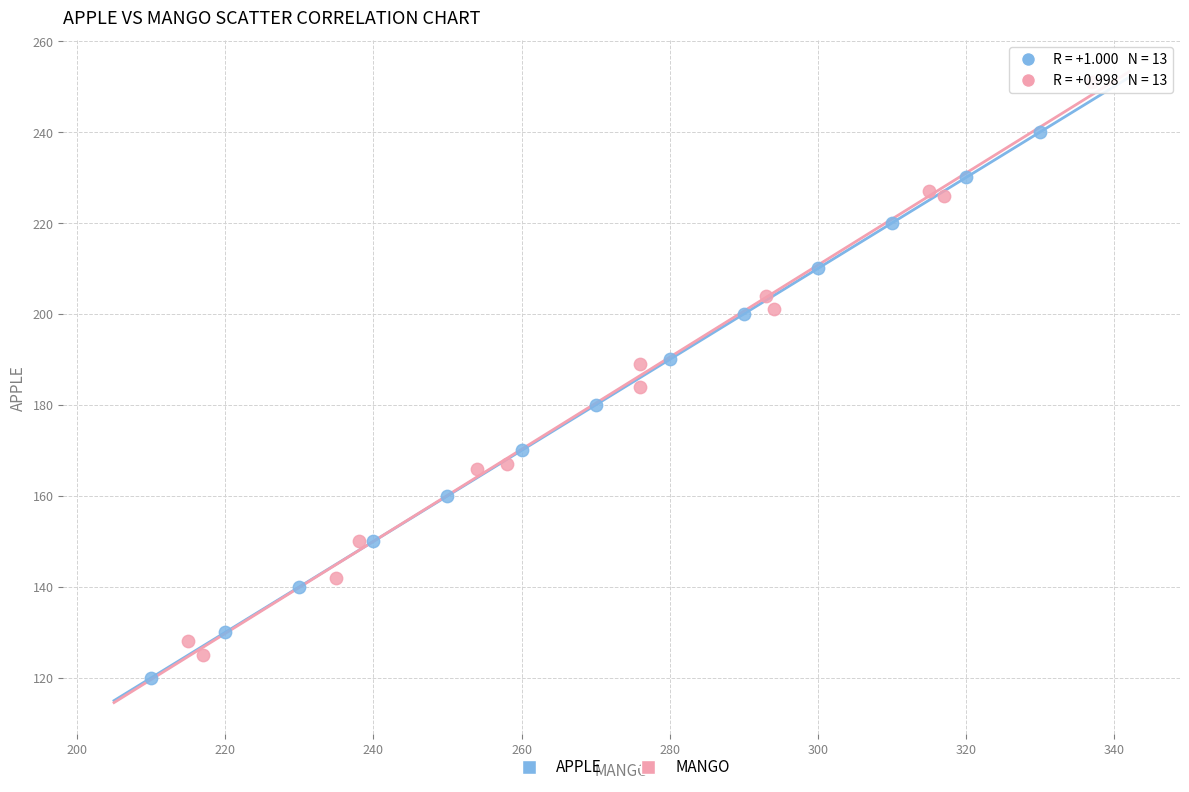

Which series reaches the maximum Y coordinate?

MANGO